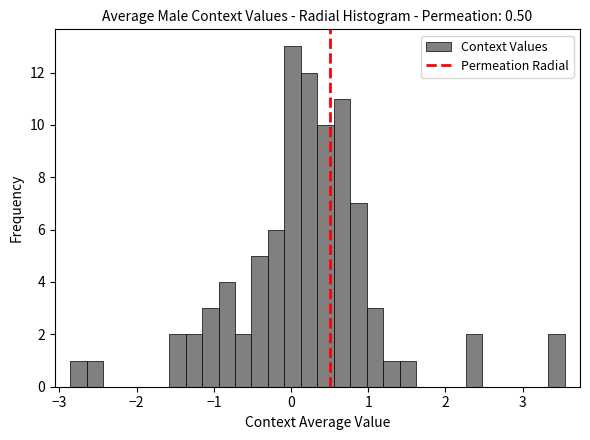

Read against the x-axis, roughly where is the centre of the tallest bar?

0.0